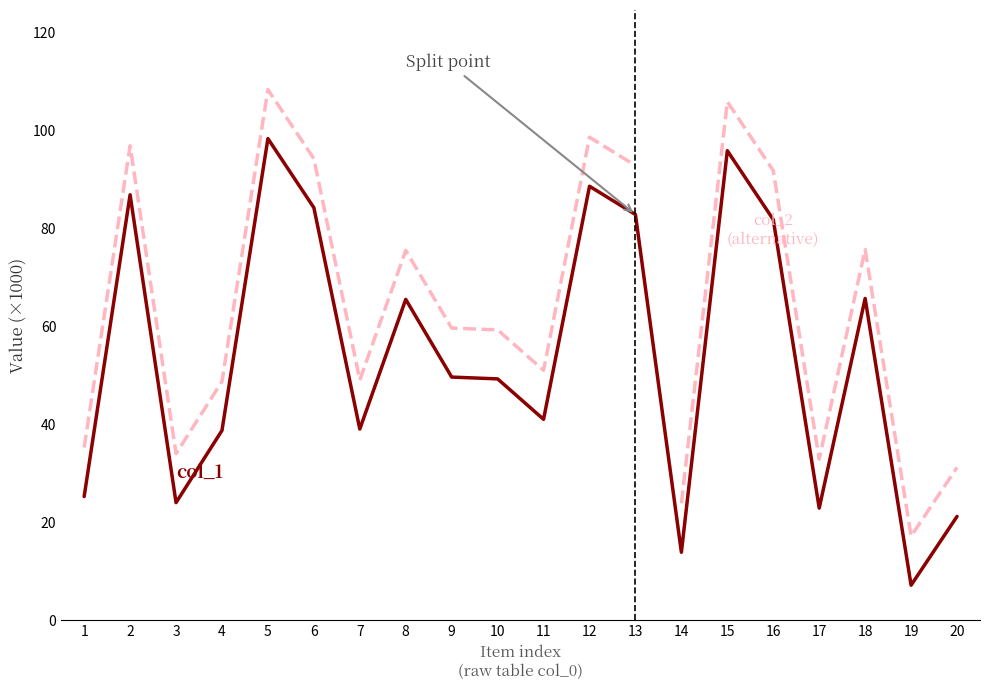

What is the difference between the maximum and second lowest values?

84.4